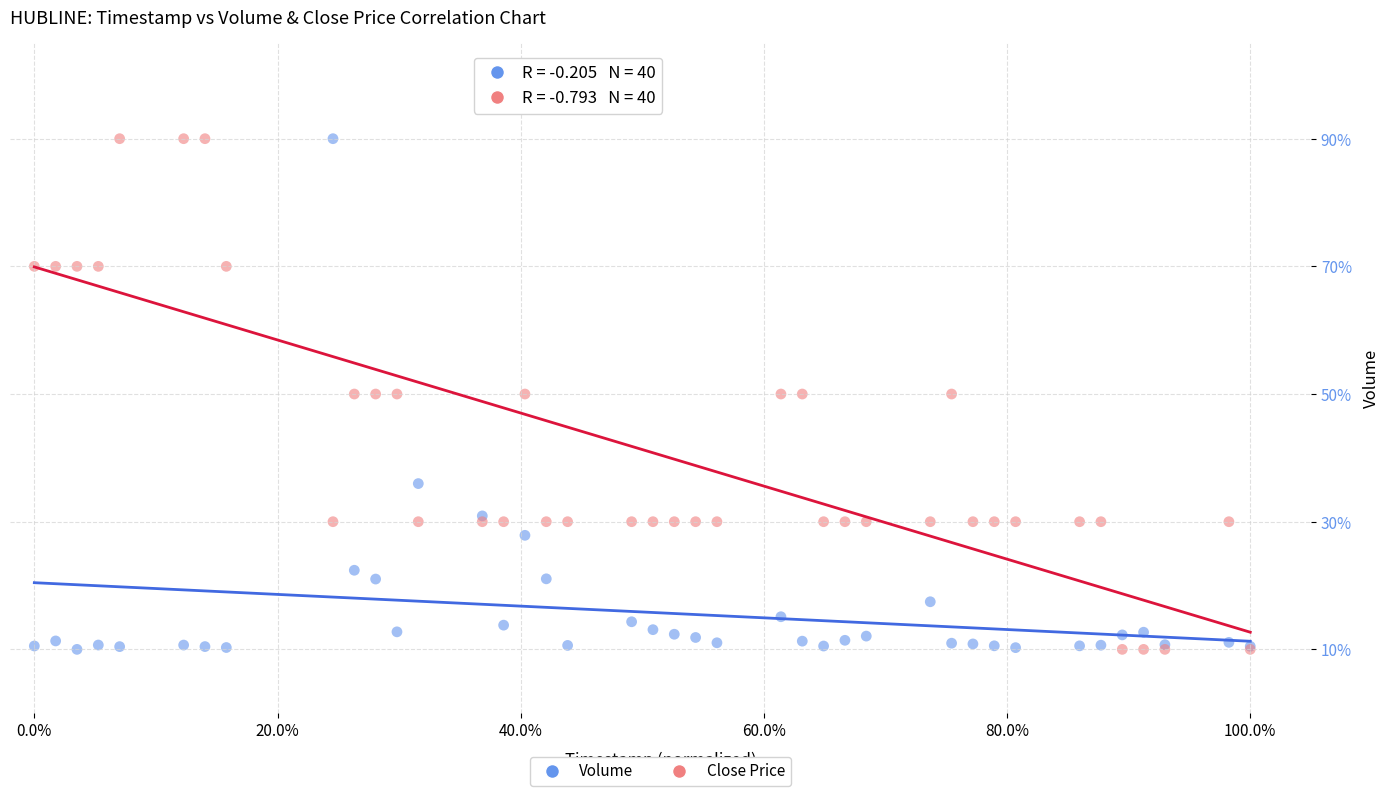

What is the X range (max minus min) for the scatter plot?

1.0